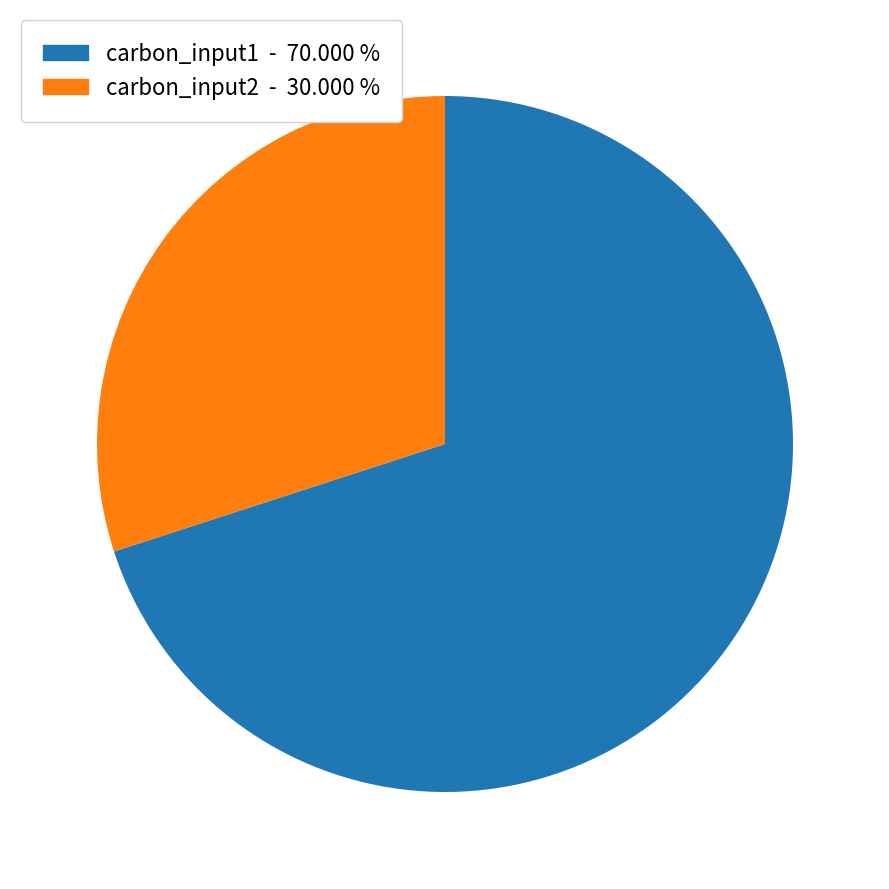

How many slices are in this pie chart?

2